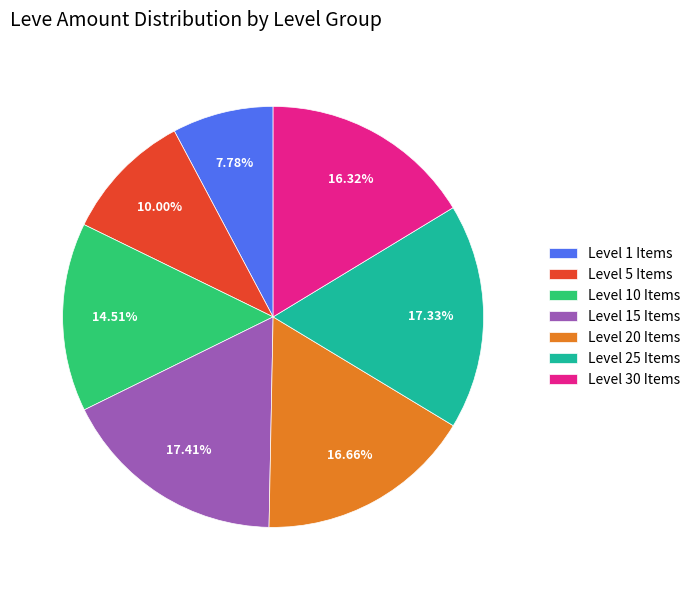

Is the sum of Level 25 Items and Level 30 Items greater than half?

No